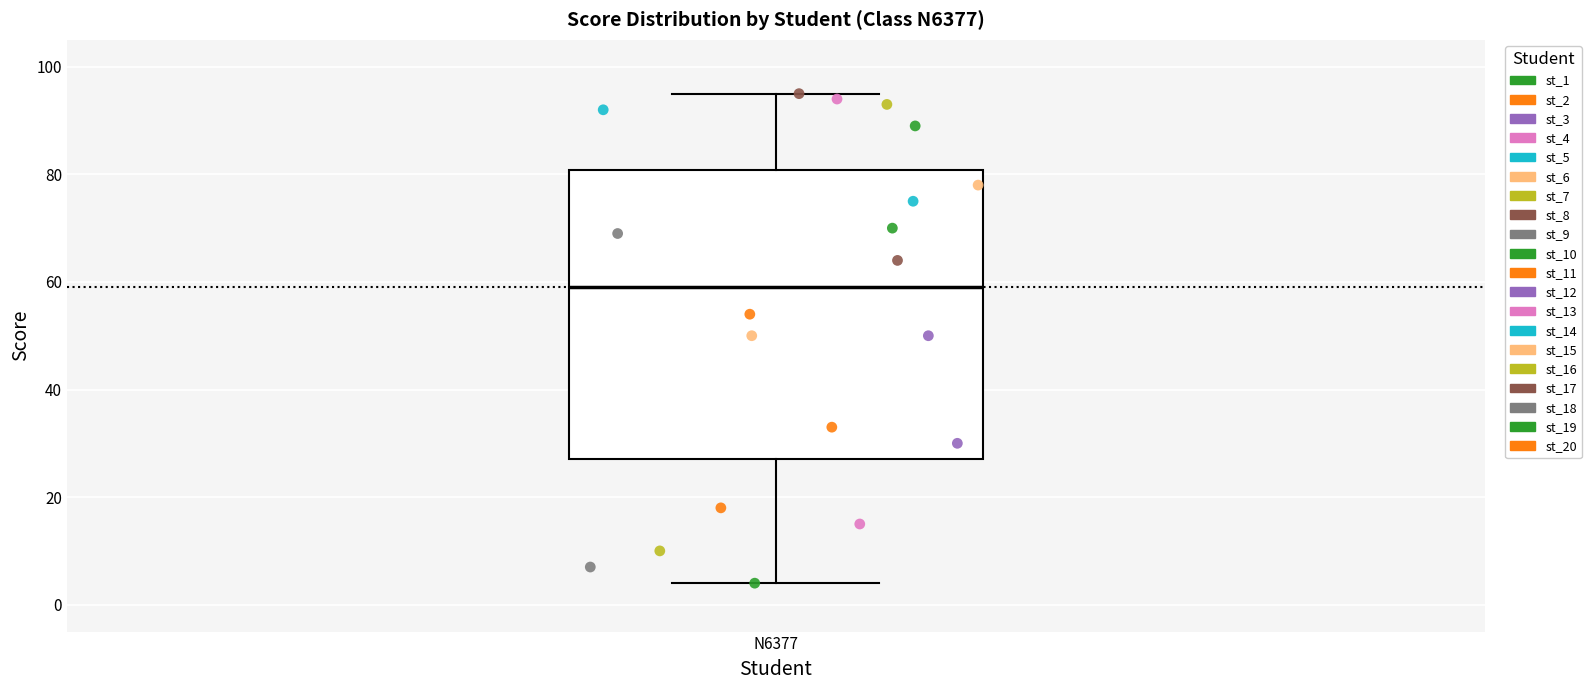

Read this box plot against the y-axis: the position of the median line, the range covered by the box, and the ends of both whiskers. The values are not printed on the chart, so give them approximately, as read against the axis.

median 60, box 28 to 80, whiskers 4 to 96